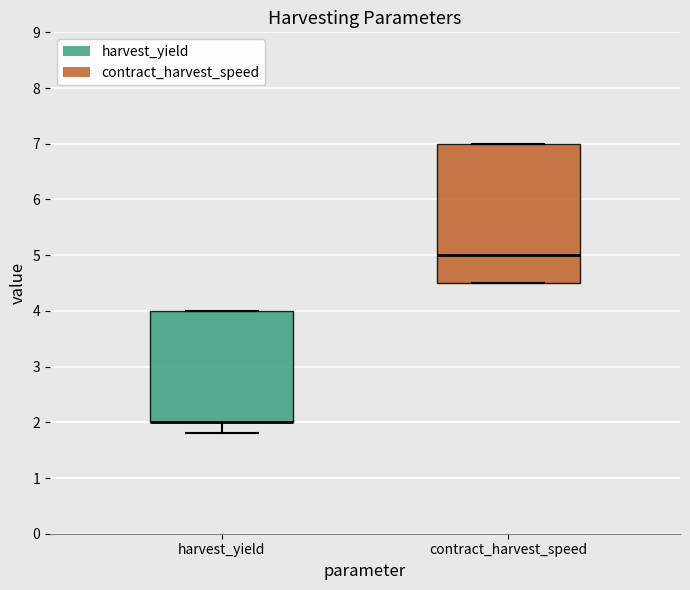

Reading left to right, read every box against the y-axis: the position of its median line, the range the box covers, and the ends of its whiskers. The values are not printed on the chart, so give them approximately, as read against the axis.

harvest_yield: median 2.0 (drawn on the box's lower edge), box 2.0 to 4.0, whiskers 1.8 to 4.0
contract_harvest_speed: median 5.0, box 4.5 to 7.0, whiskers 4.5 to 7.0